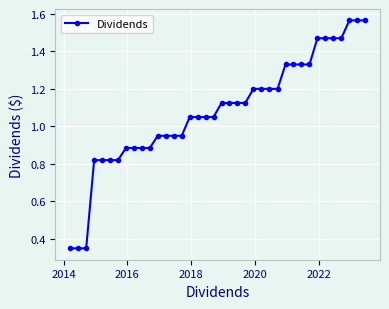

What is the difference between the maximum and second lowest values?

1.2